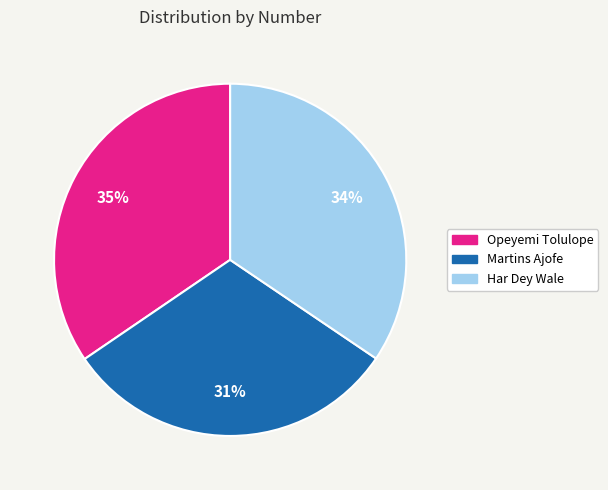

Which slice is the smallest?

Martins Ajofe